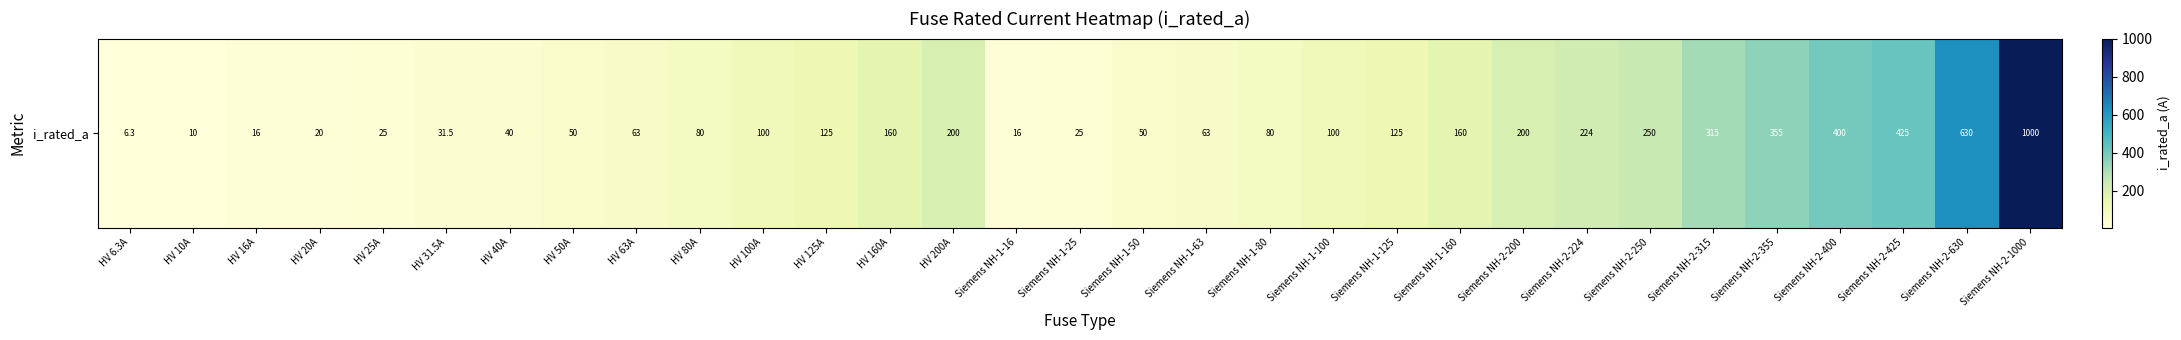

Is it true that the value at HV 16A is 16.0?

True